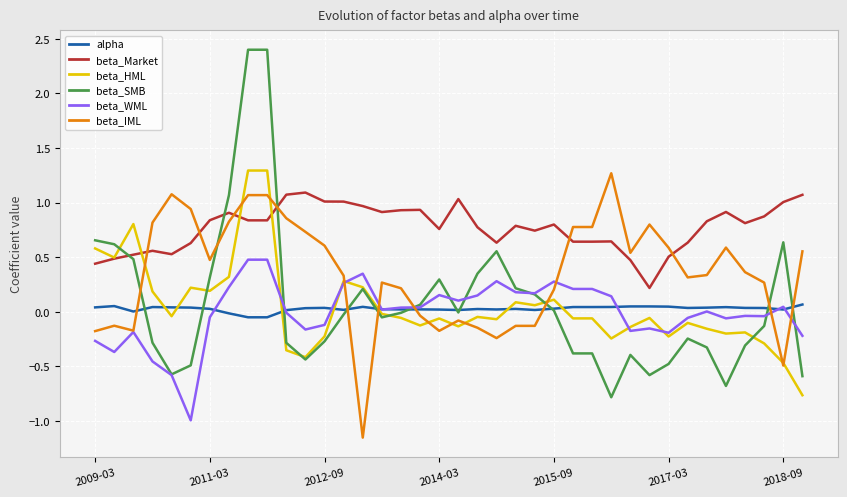

True or false: beta_Market and alpha intersect in this chart.

False